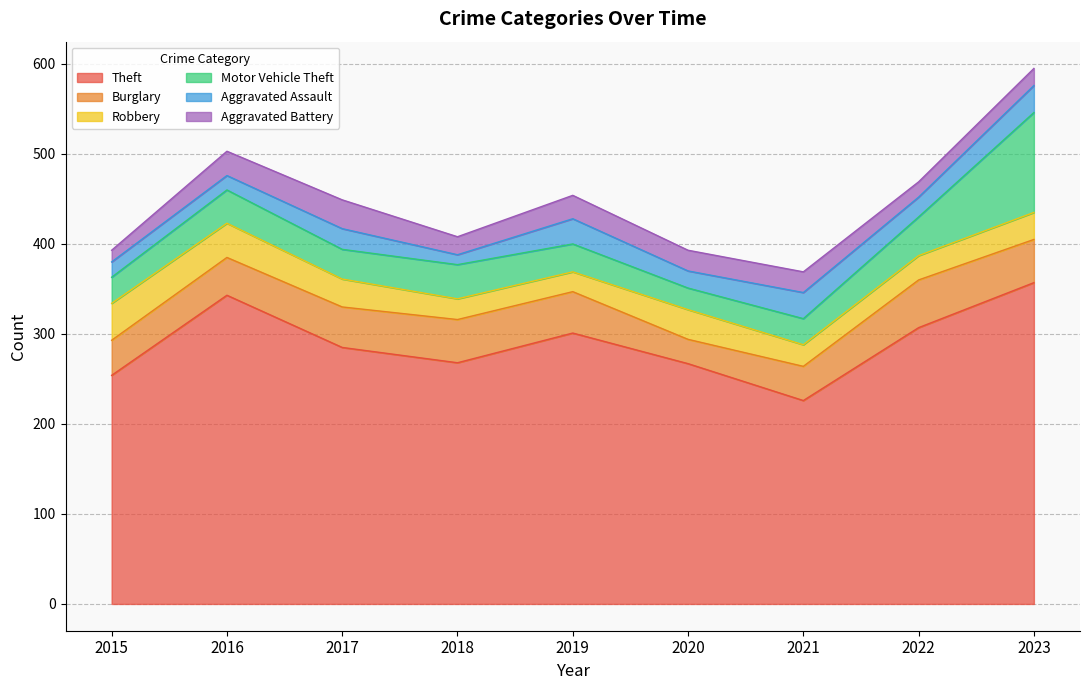

How many lines are shown in the chart?

6